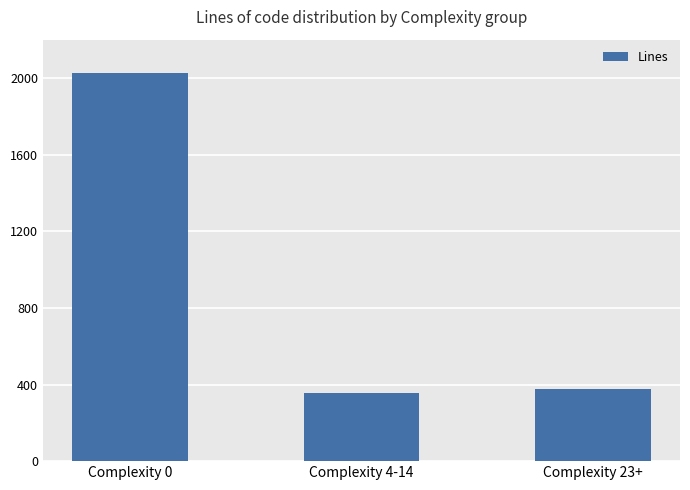

Reading left to right, transcribe all the data shown in this chart.

2024	358	379